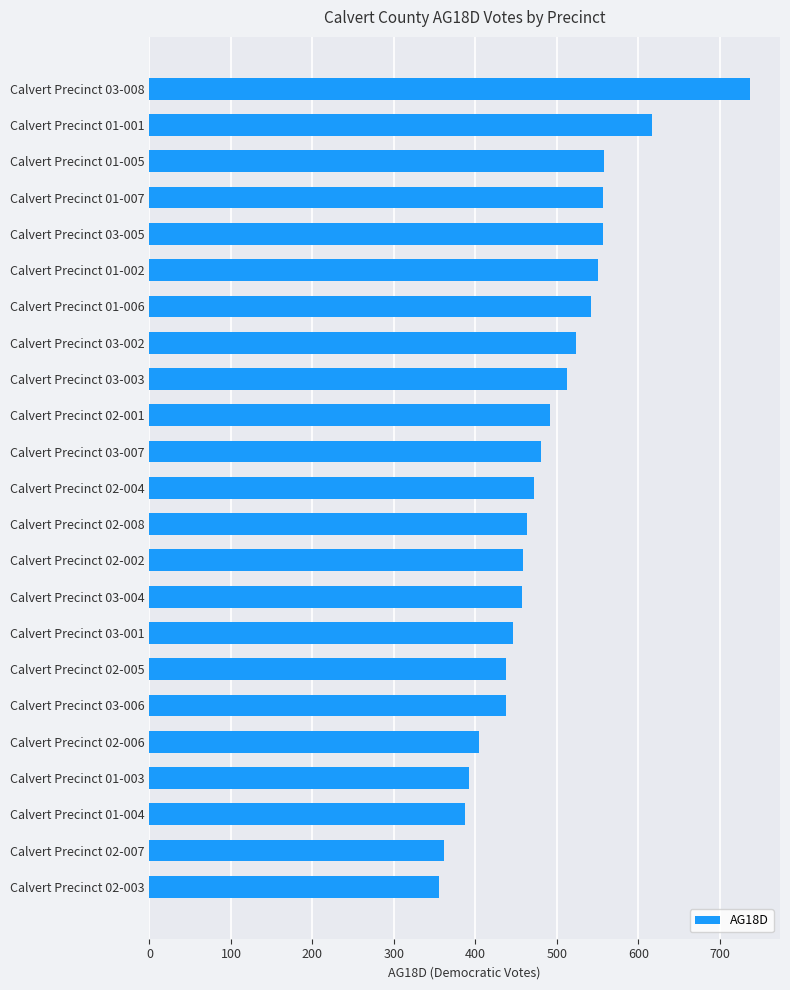

What is the sum of the values at Calvert Precinct 03-005 and Calvert Precinct 02-005?

995